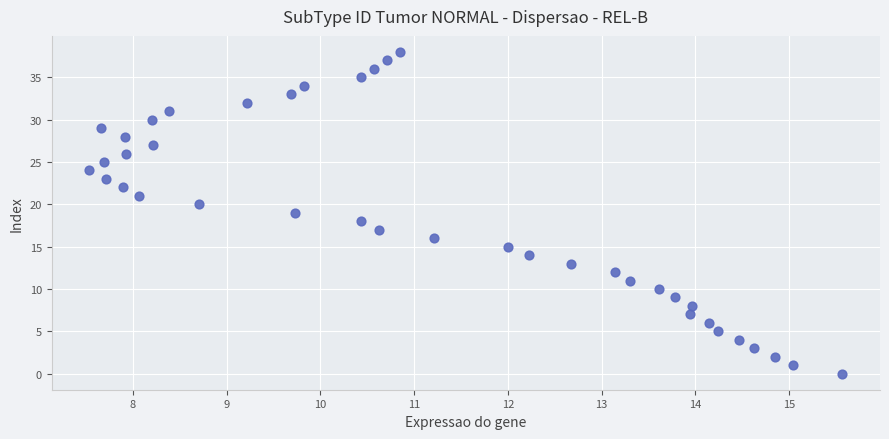

What is the range of Y values (max minus min)?

38